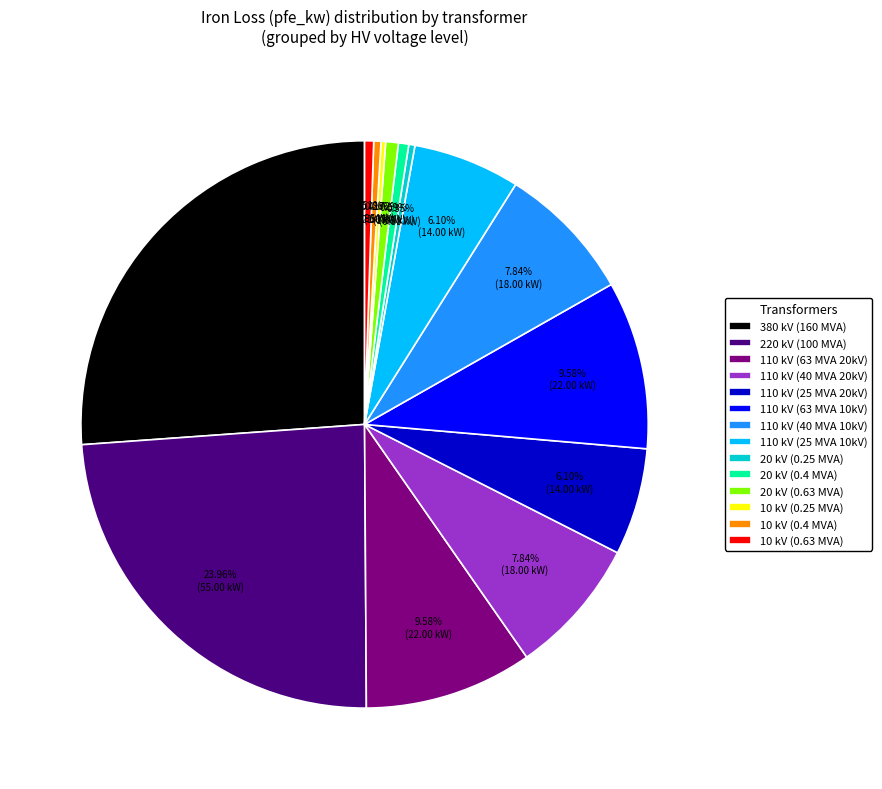

Between 110 kV (40 MVA 10kV) and 10 kV (0.4 MVA), which is larger?

110 kV (40 MVA 10kV)